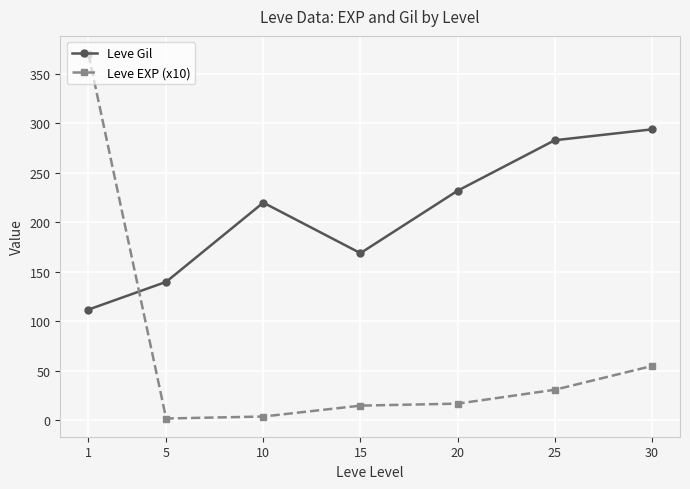

What is the difference between the maximum and minimum values in the Leve EXP (x10) series?

368